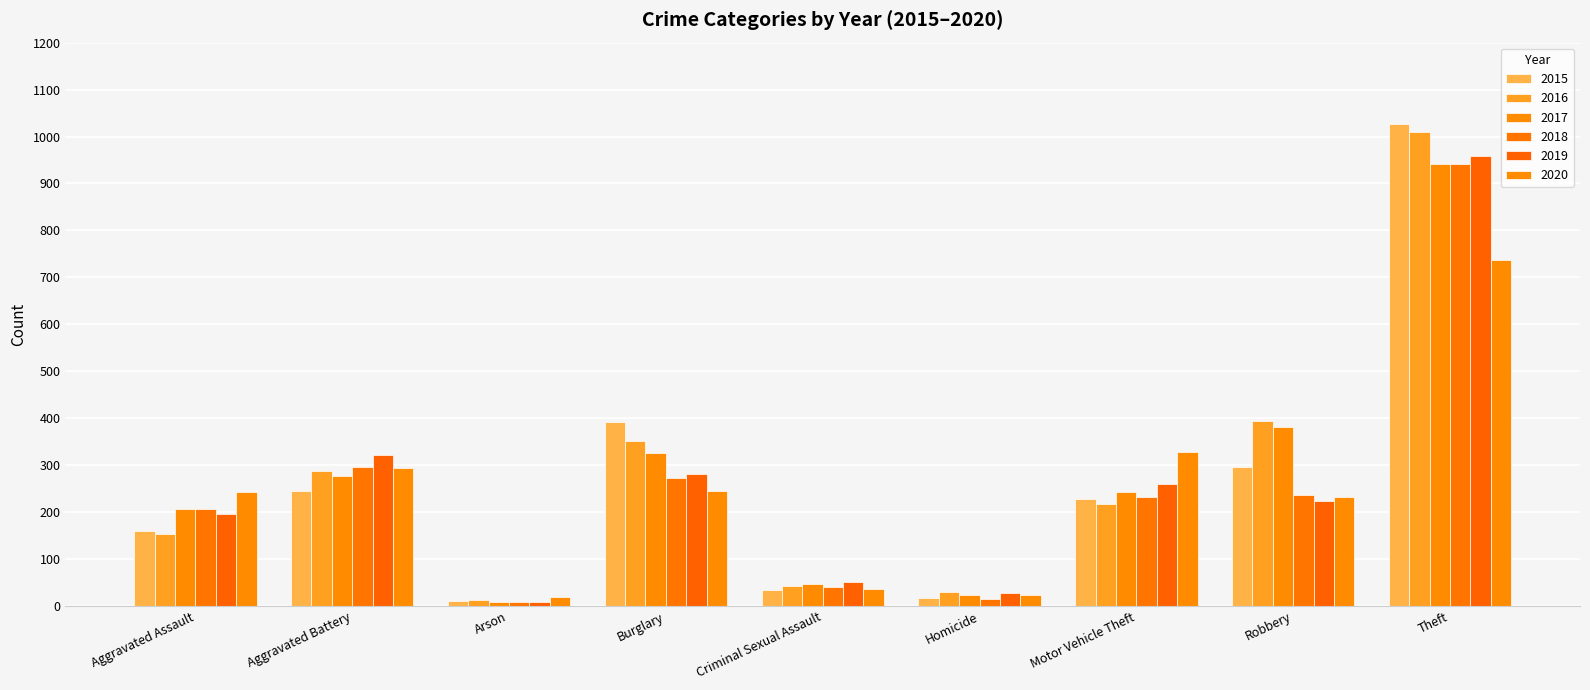

What is the sum of the 2018 values at Motor Vehicle Theft and Homicide?

247